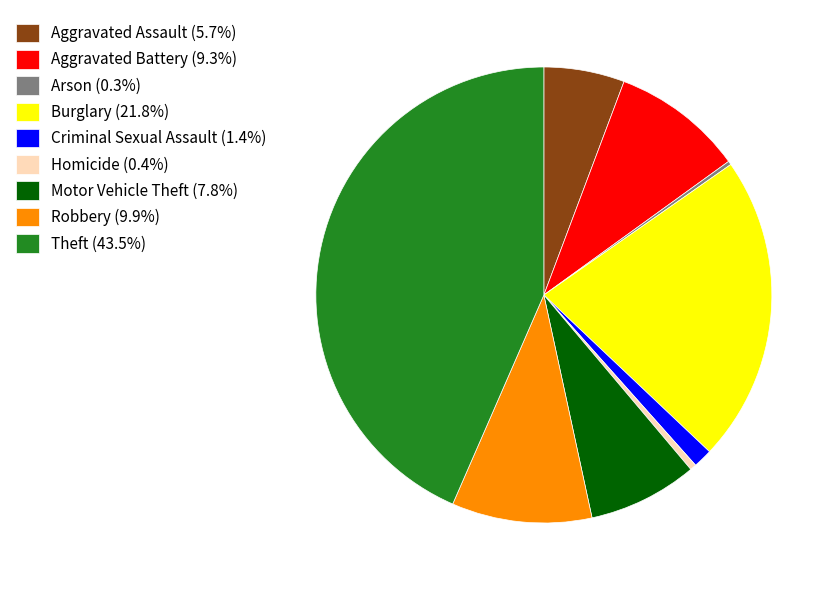

Do Aggravated Battery (9.3%) and Criminal Sexual Assault (1.4%) together represent more than half of the pie?

No